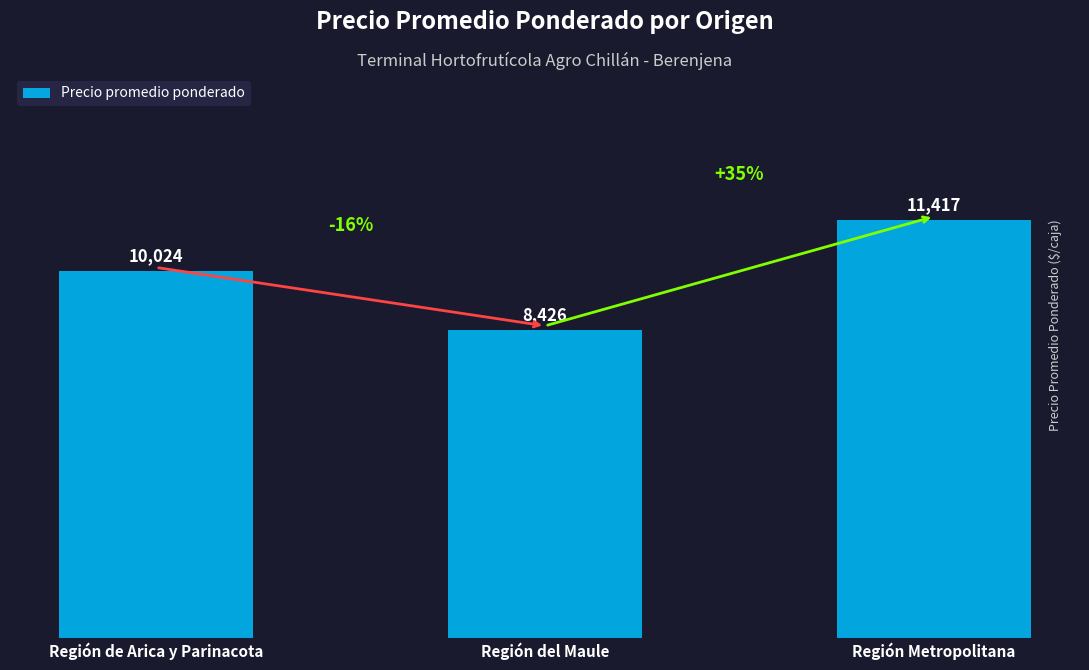

Rank the categories by value from lowest to highest.

Región del Maule, Región de Arica y Parinacota, Región Metropolitana